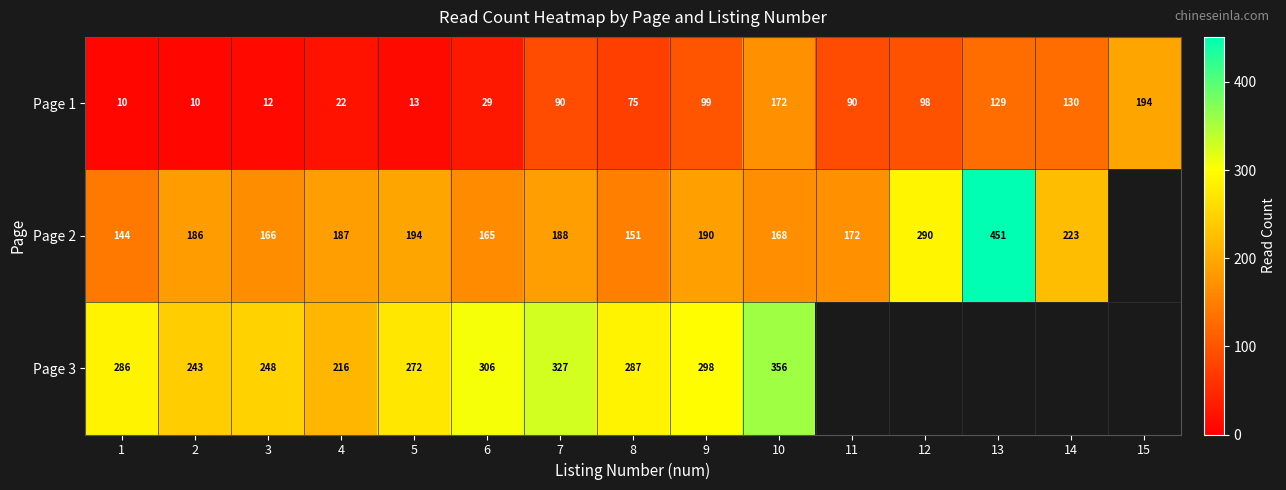

Which category has the highest value in the Page 1 series?

15